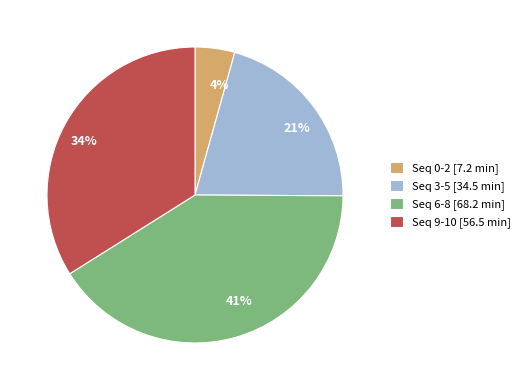

To the nearest percent, what is the average slice percentage?

25%